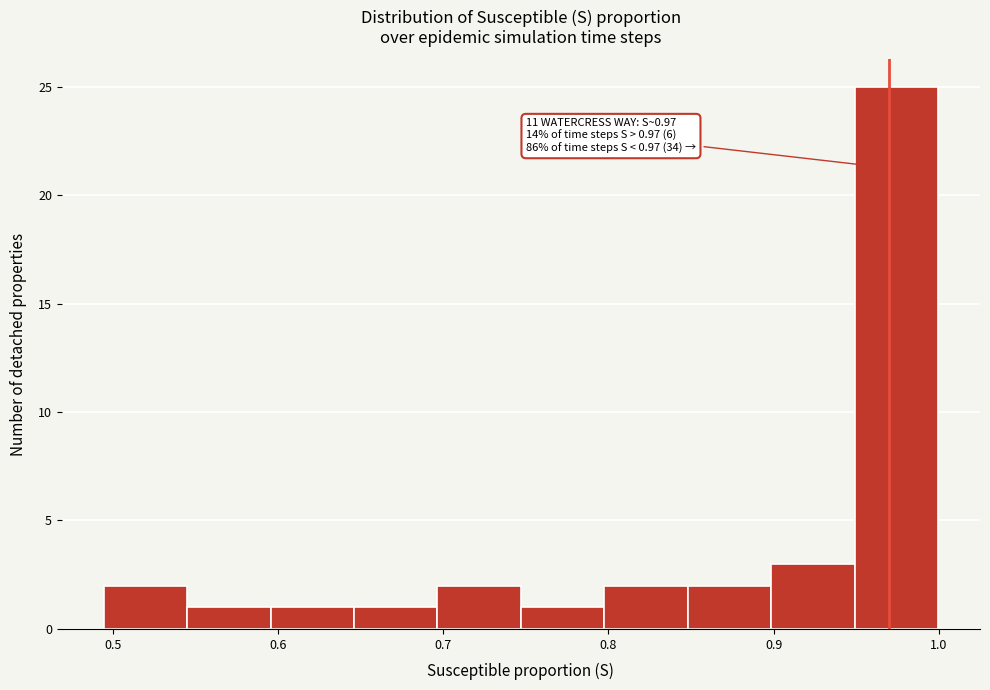

Which range on the x-axis has the tallest bar?

0.95 to 1.00